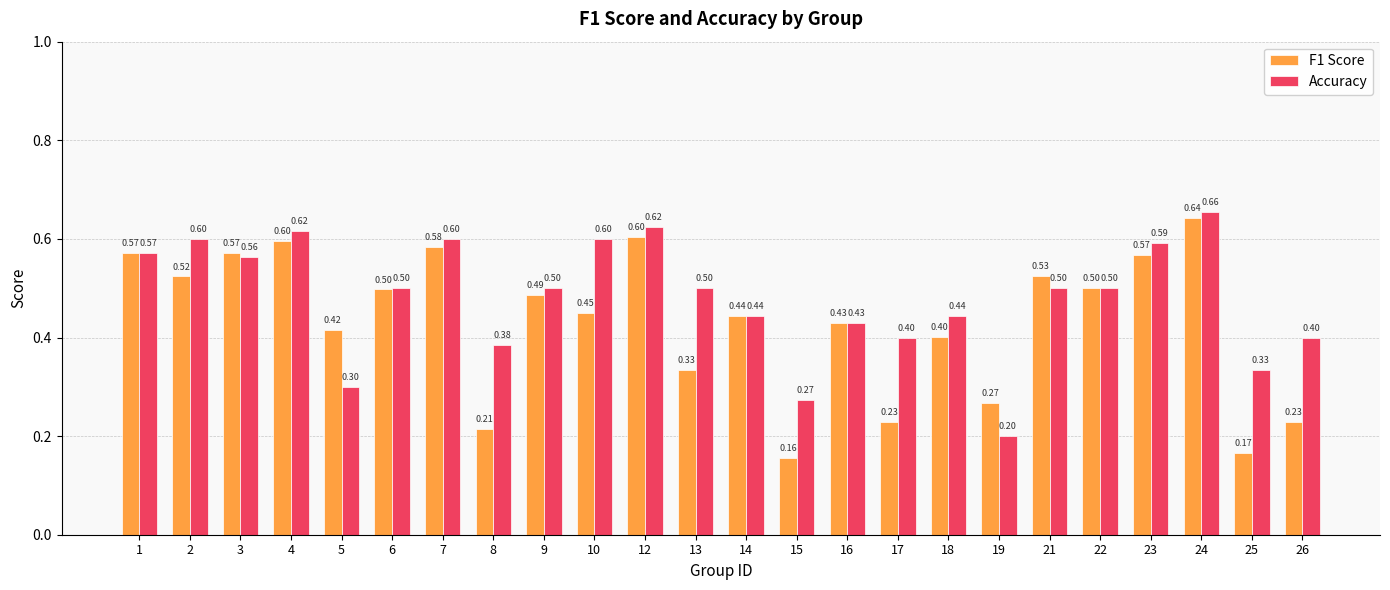

List the series in order of their peak value, highest first.

Accuracy, F1 Score